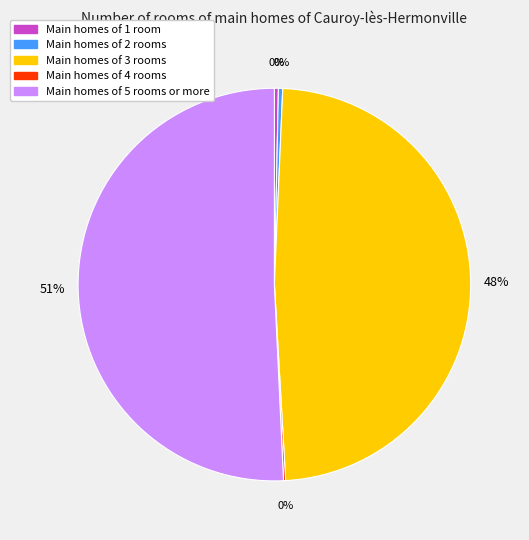

Is there a majority slice in this chart?

Yes